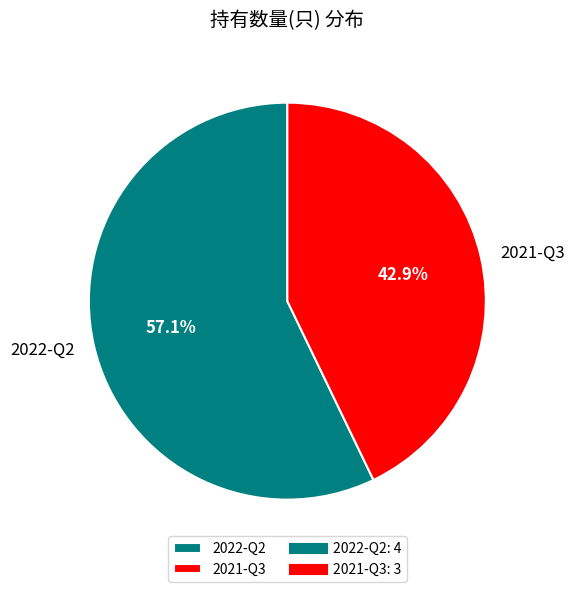

How many segments does this pie chart have?

2